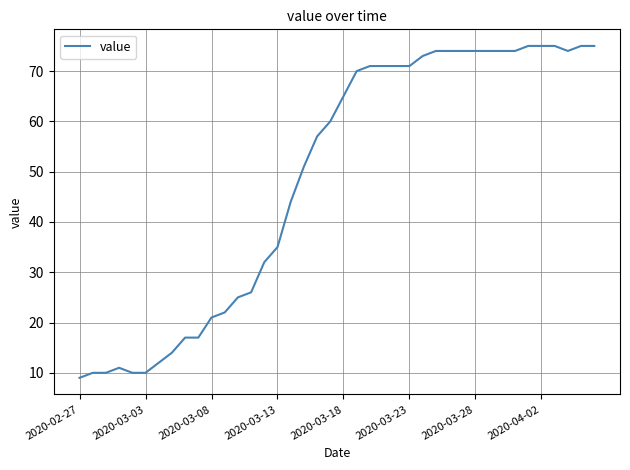

What is the greatest value displayed?

75